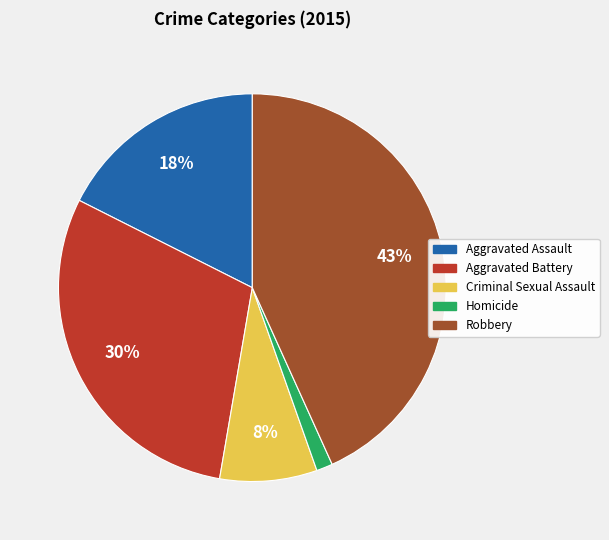

The Aggravated Assault slice represents 18% of the pie. True or false?

True